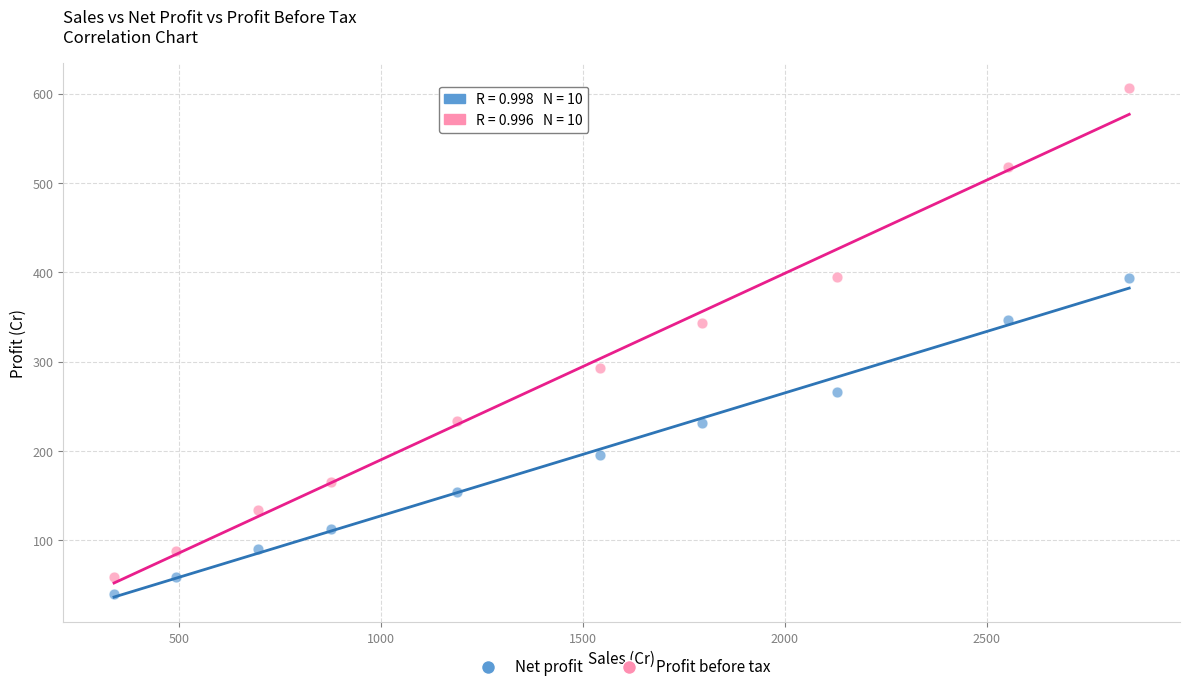

Which series has the widest spread of Y values?

Profit before tax